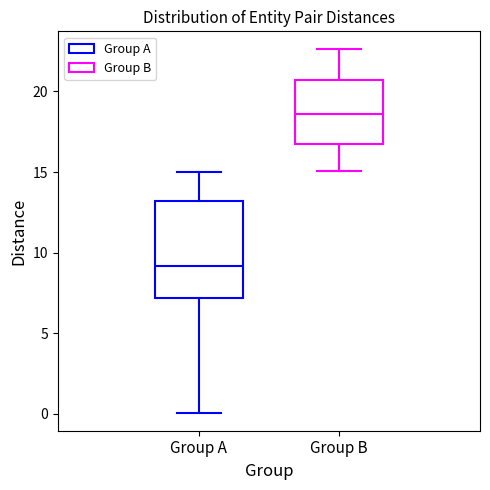

Where is the upper edge of the box for Group A on the y-axis? The values are not printed on the chart, so give them approximately, as read against the axis.

13.0